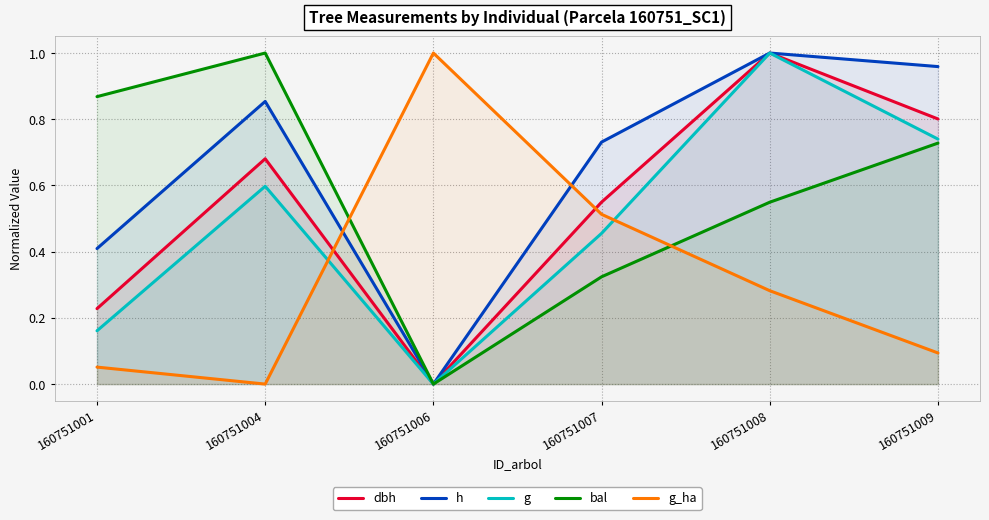

What is the total value across all series at 160751009?

3.3